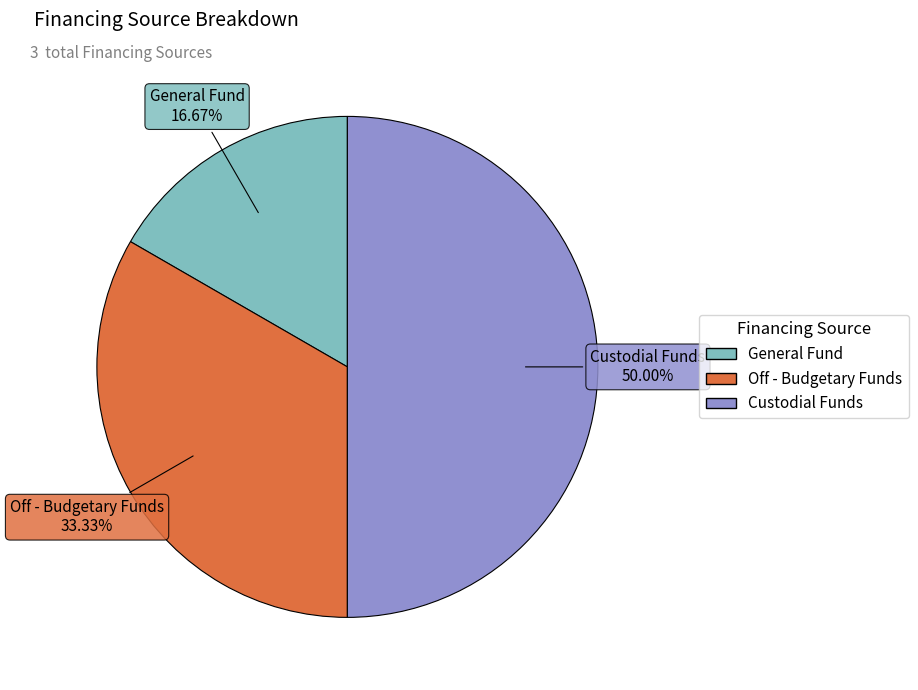

How much of the chart is everything except General Fund?

83.3%